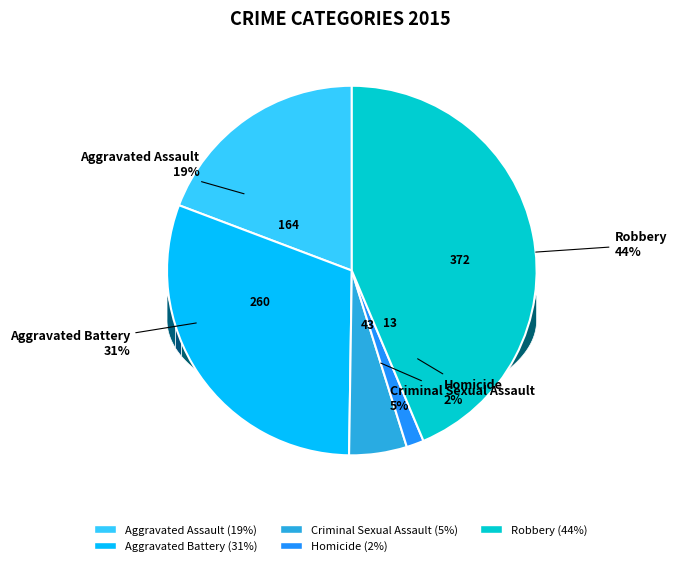

How many slices are in this pie chart?

5